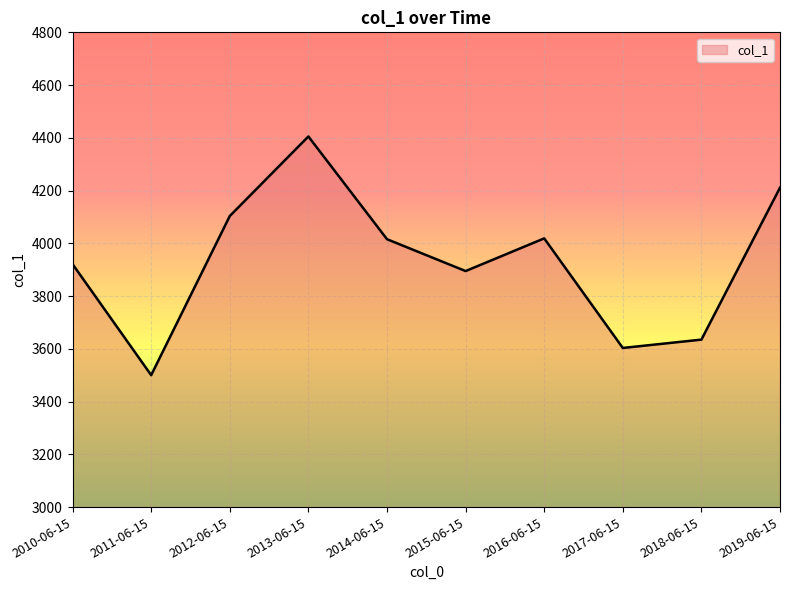

At which category does the chart reach its peak across all series?

2013-06-15